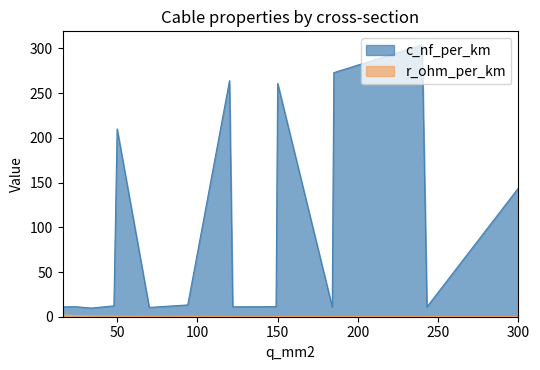

What is the total value across all series at 243?

11.1